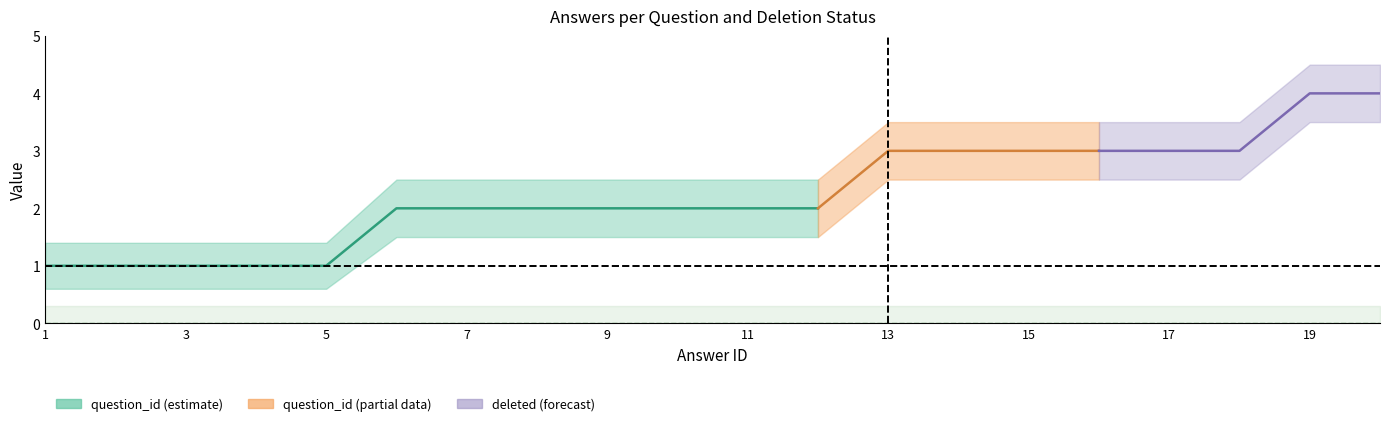

Reading right to left, extract all data points from this chart.

question_id_center: 4.0	4.0	3.0	3.0	3.0	3.0	3.0	3.0	2.0	2.0	2.0	2.0	2.0	2.0	2.0	1.0	1.0	1.0	1.0	1.0
question_id_upper: 4.5	4.5	3.5	3.5	3.5	3.5	3.5	3.5	2.5	2.5	2.5	2.5	2.5	2.5	2.5	1.4	1.4	1.4	1.4	1.4
question_id_lower: 3.5	3.5	2.5	2.5	2.5	2.5	2.5	2.5	1.5	1.5	1.5	1.5	1.5	1.5	1.5	0.6	0.6	0.6	0.6	0.6
deleted_center: 0.0	0.0	0.0	0.0	0.0	0.0	0.0	0.0	0.0	0.0	0.0	0.0	0.0	0.0	0.0	0.0	0.0	0.0	0.0	0.0
deleted_upper: 0.3	0.3	0.3	0.3	0.3	0.3	0.3	0.3	0.3	0.3	0.3	0.3	0.3	0.3	0.3	0.3	0.3	0.3	0.3	0.3
deleted_lower: 0.0	0.0	0.0	0.0	0.0	0.0	0.0	0.0	0.0	0.0	0.0	0.0	0.0	0.0	0.0	0.0	0.0	0.0	0.0	0.0